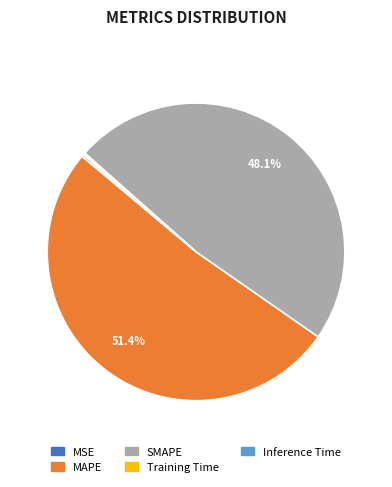

Approximately how many times larger is the value at MAPE compared to SMAPE?

1.1